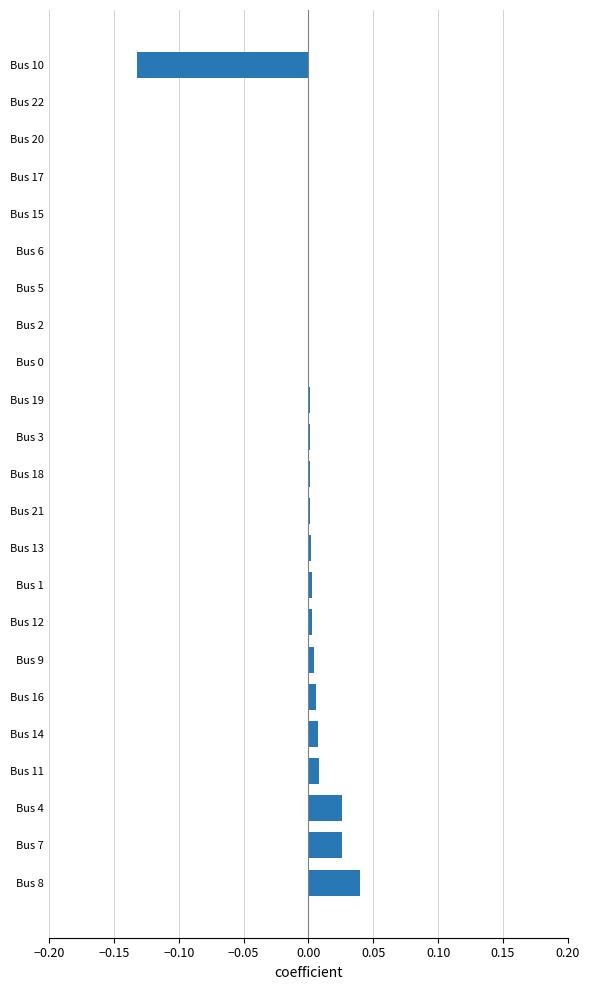

Is it true that the value at Bus 0 is 0.0?

True